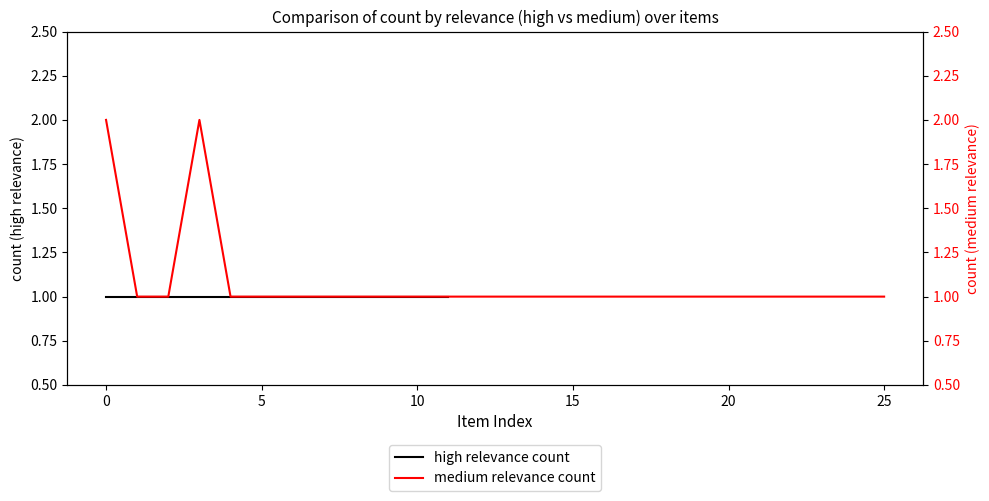

What is the sum of all values?

28